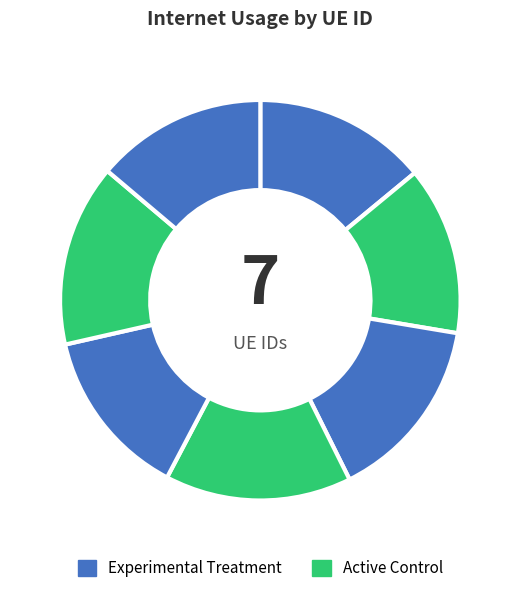

Count the number of slices in the pie.

7